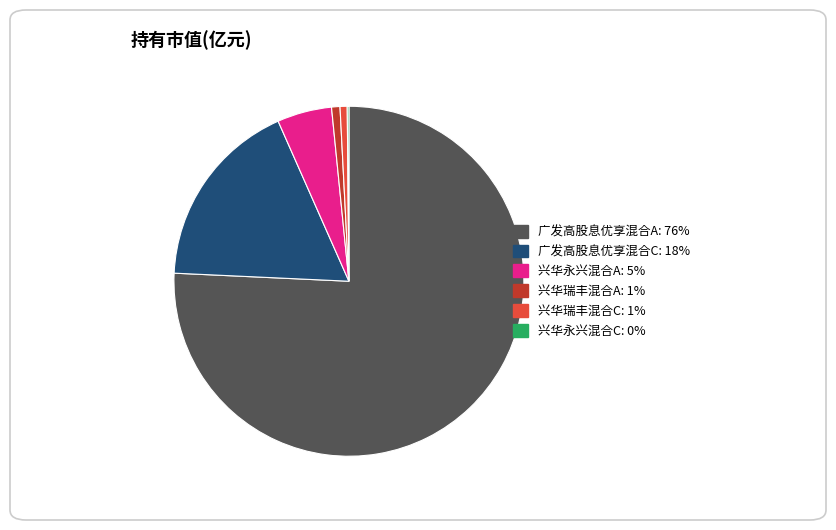

Which category has the biggest portion of the pie?

广发高股息优享混合A